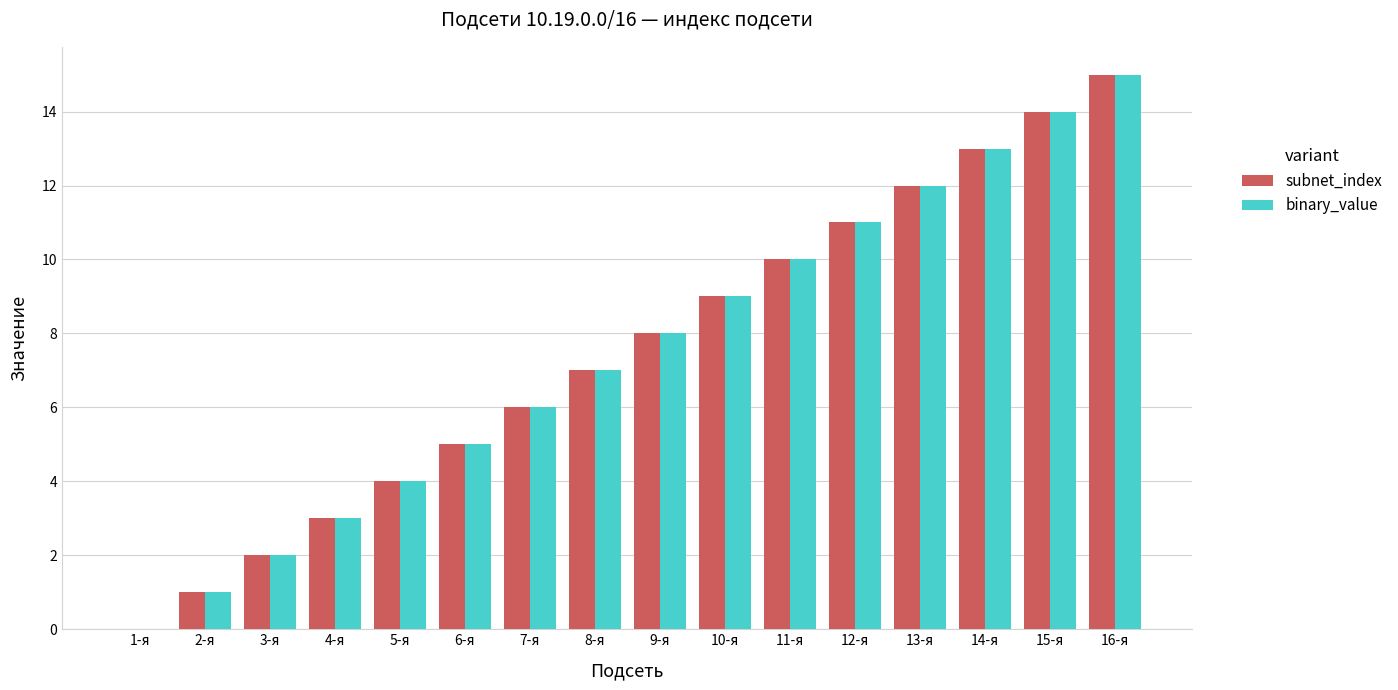

Reading left to right, what are all the values shown in this chart?

subnet_index: 0	1	2	3	4	5	6	7	8	9	10	11	12	13	14	15
binary_value: 0	1	2	3	4	5	6	7	8	9	10	11	12	13	14	15